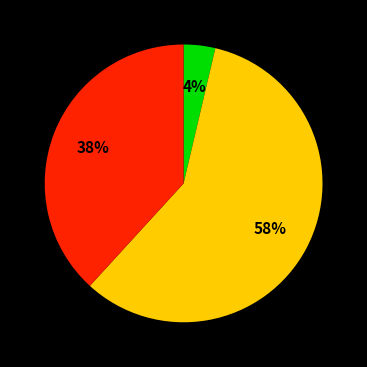

Does any single category account for the majority?

Yes